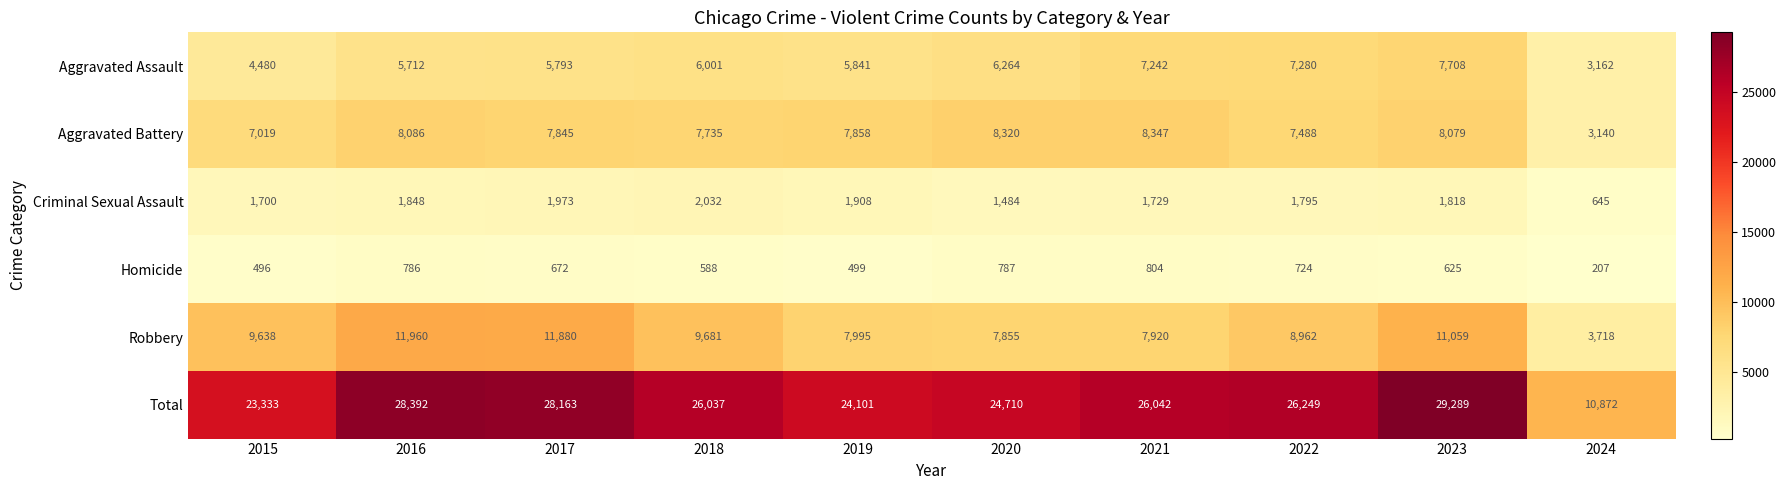

Which series has the largest range (max minus min)?

Total